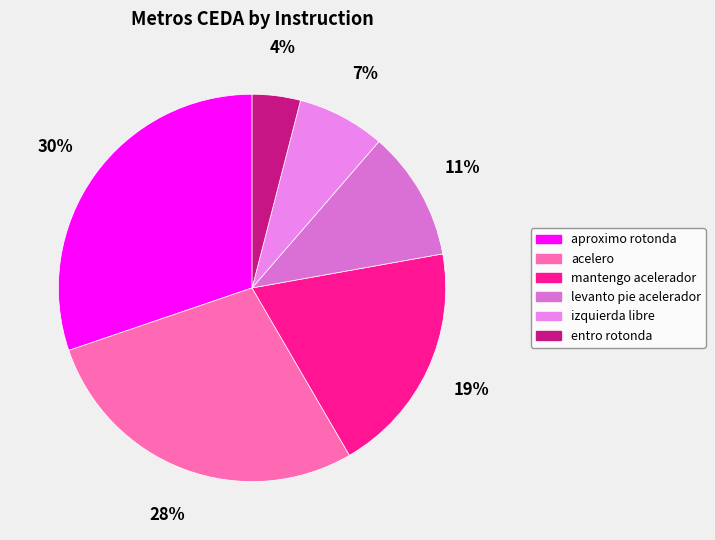

Rank the categories by value from lowest to highest.

entro rotonda, izquierda libre, levanto pie acelerador, mantengo acelerador, acelero, aproximo rotonda